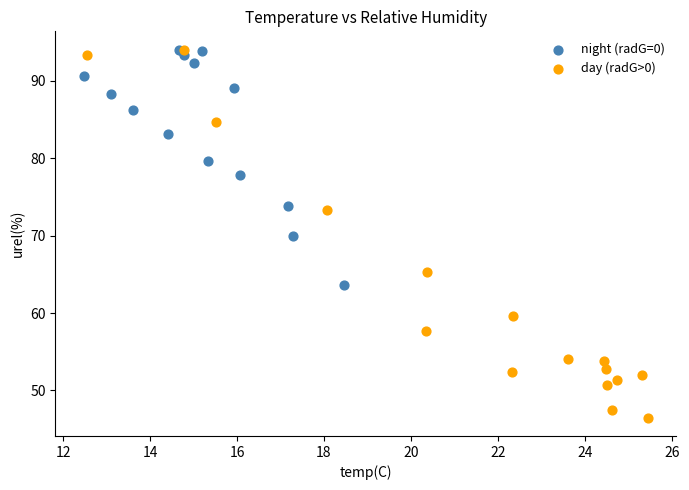

Which series has the widest spread of Y values?

day (radG>0)